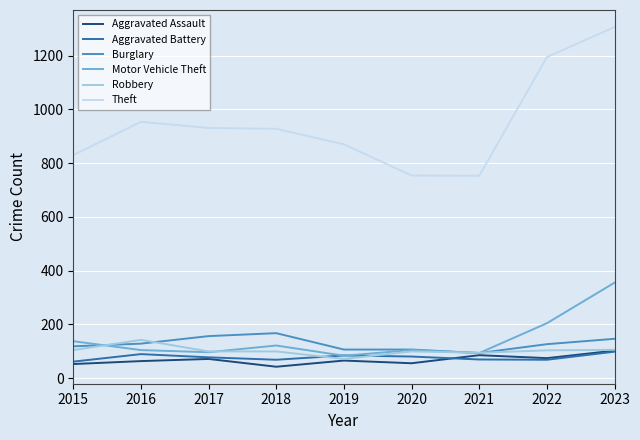

True or false: Robbery and Theft intersect in this chart.

False